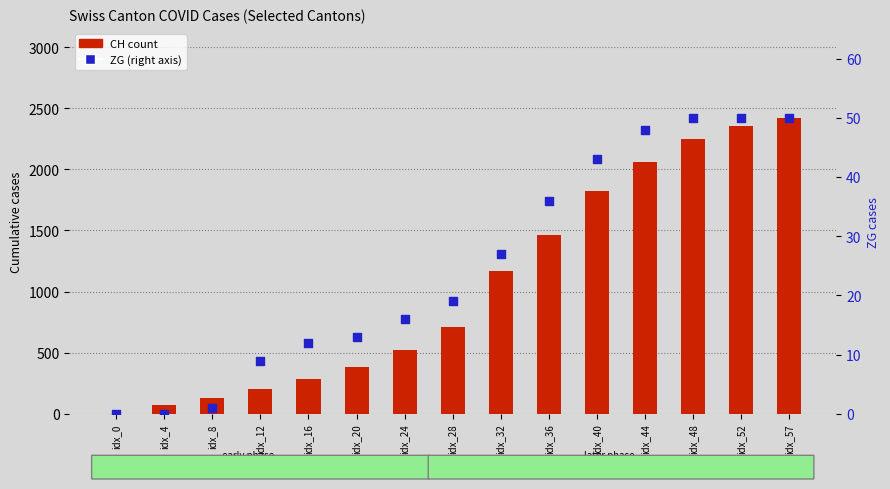

What is the total value across all series at idx_20?

400